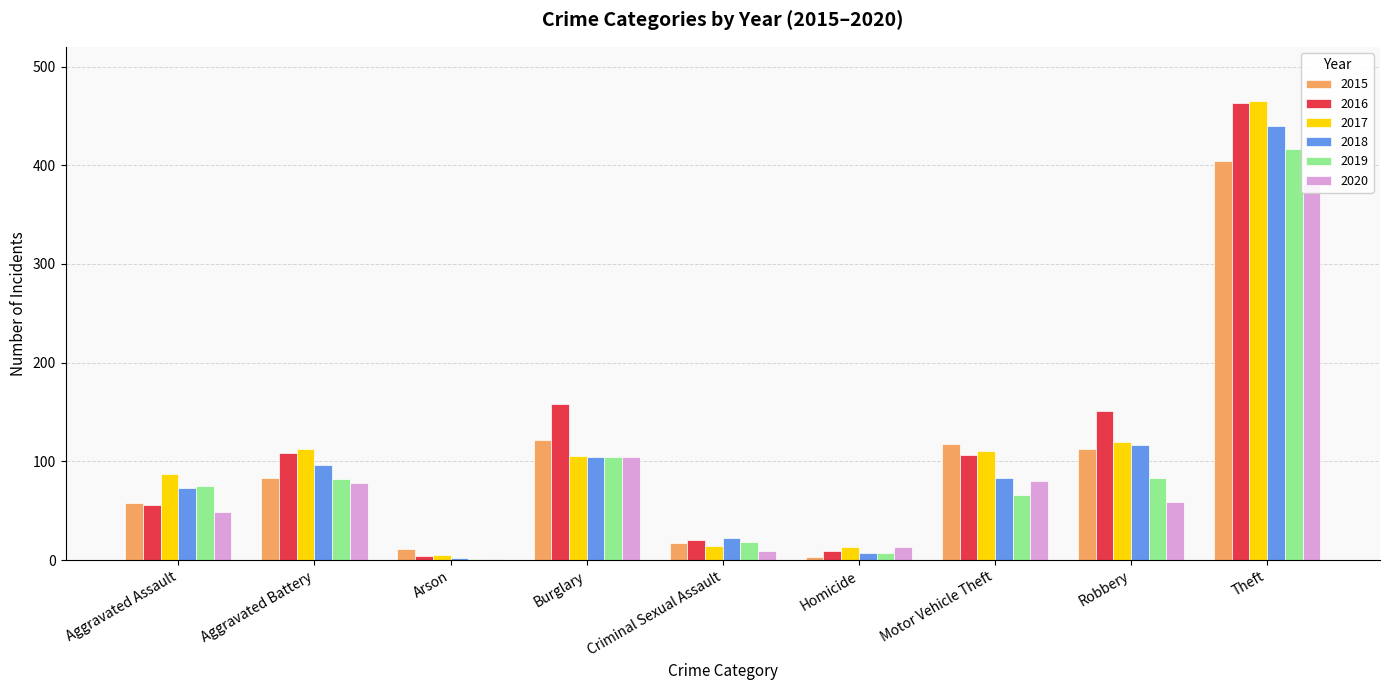

What is the difference between the maximum and minimum values in the 2016 series?

459